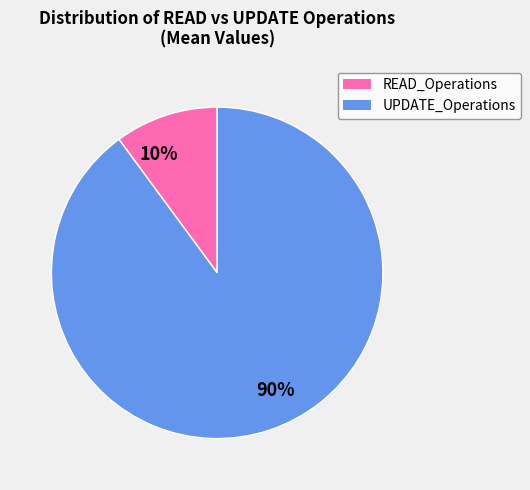

Count the number of slices in the pie.

2